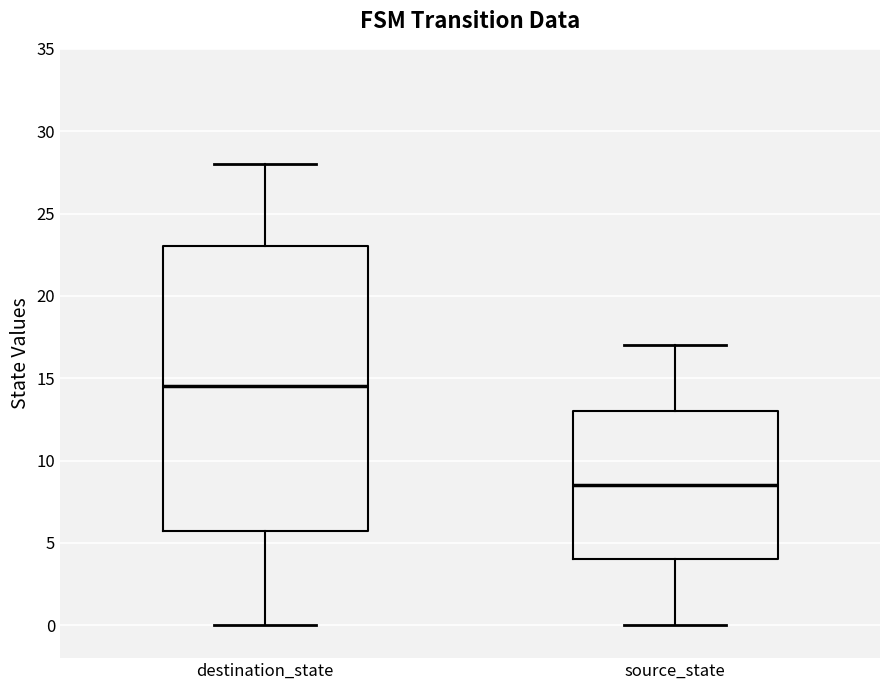

Reading left to right, transcribe this box plot: for each box, give where its median line is, the range the box spans, and where its two whiskers end, as read against the y-axis. The values are not printed on the chart, so give them approximately, as read against the axis.

destination_state: median 14.5, box 6.0 to 23.0, whiskers 0.0 to 28.0
source_state: median 8.5, box 4.0 to 13.0, whiskers 0.0 to 17.0